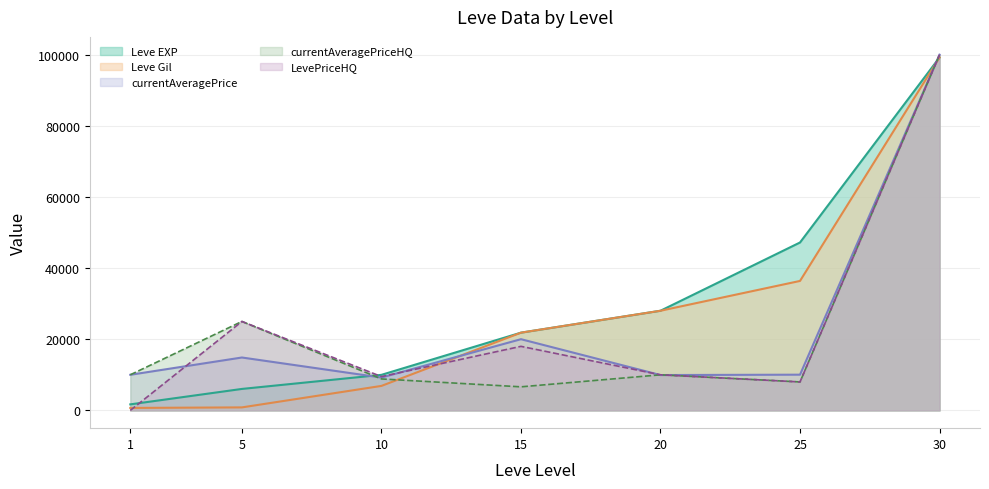

What is the difference between the highest and lowest values at 10?

3110